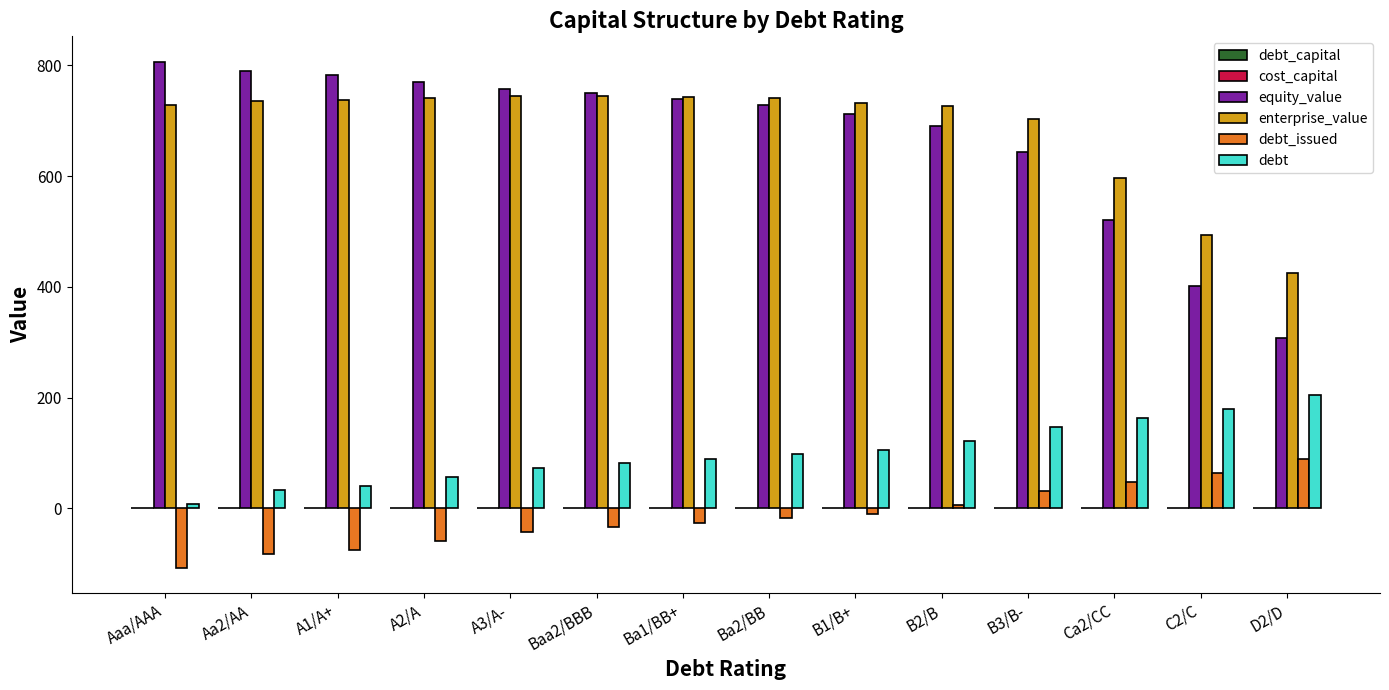

Between A2/A and D2/D, which series saw the biggest shift?

equity_value